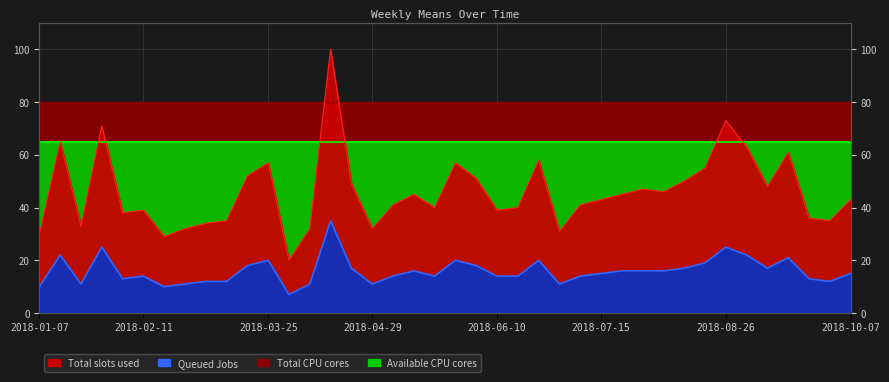

Rank the categories by Total slots used value from lowest to highest.

2018-04-01, 2018-02-18, 2018-01-07, 2018-07-01, 2018-02-25, 2018-04-08, 2018-04-29, 2018-01-21, 2018-03-04, 2018-03-11, 2018-09-30, 2018-09-23, 2018-02-04, 2018-02-11, 2018-06-10, 2018-05-20, 2018-06-17, 2018-05-06, 2018-07-08, 2018-07-15, 2018-10-07, 2018-05-13, 2018-07-22, 2018-08-05, 2018-07-29, 2018-09-09, 2018-04-22, 2018-08-12, 2018-06-03, 2018-03-18, 2018-08-19, 2018-03-25, 2018-05-27, 2018-06-24, 2018-09-16, 2018-09-02, 2018-01-14, 2018-01-28, 2018-08-26, 2018-04-15